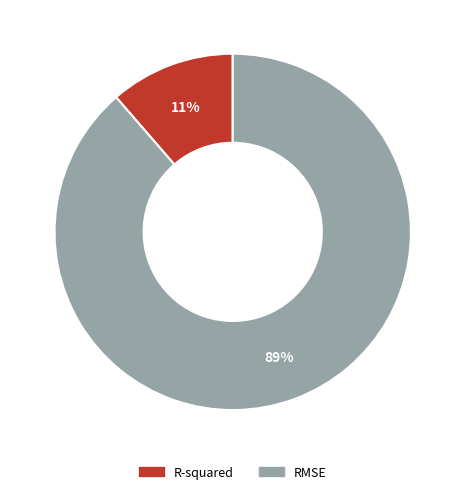

Is it true that RMSE is 89% of the pie?

True